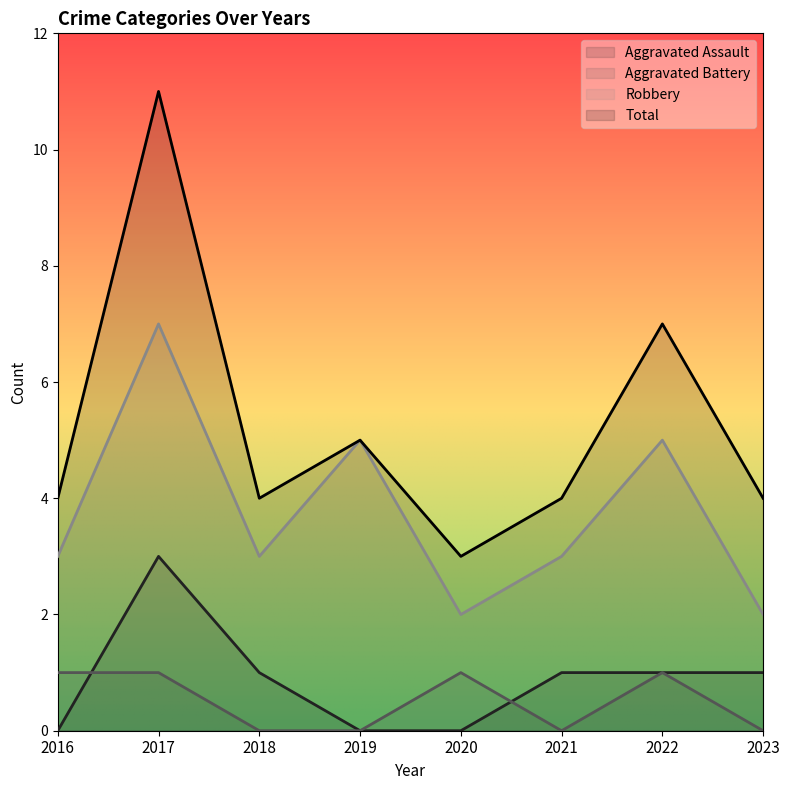

At 2022, list the series in order from smallest to largest.

Aggravated Assault, Aggravated Battery, Robbery, Total